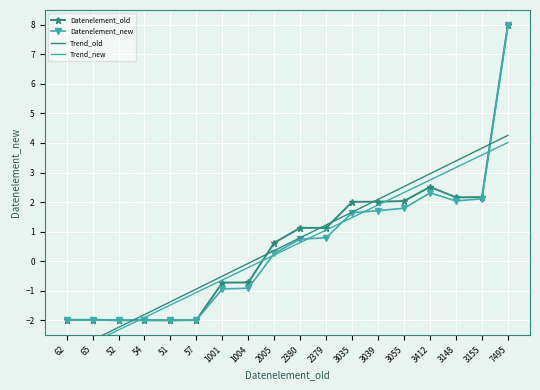

At which category does Datenelement_new reach its first local valley?

52